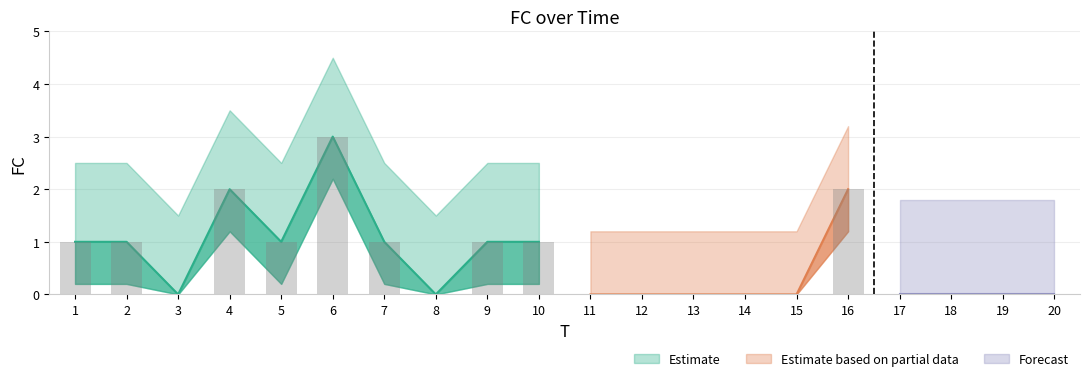

Reading left to right, list all the values displayed in this chart.

1=1	2=1	3=0	4=2	5=1	6=3	7=1	8=0	9=1	10=1	11=0	12=0	13=0	14=0	15=0	16=2	17=0	18=0	19=0	20=0